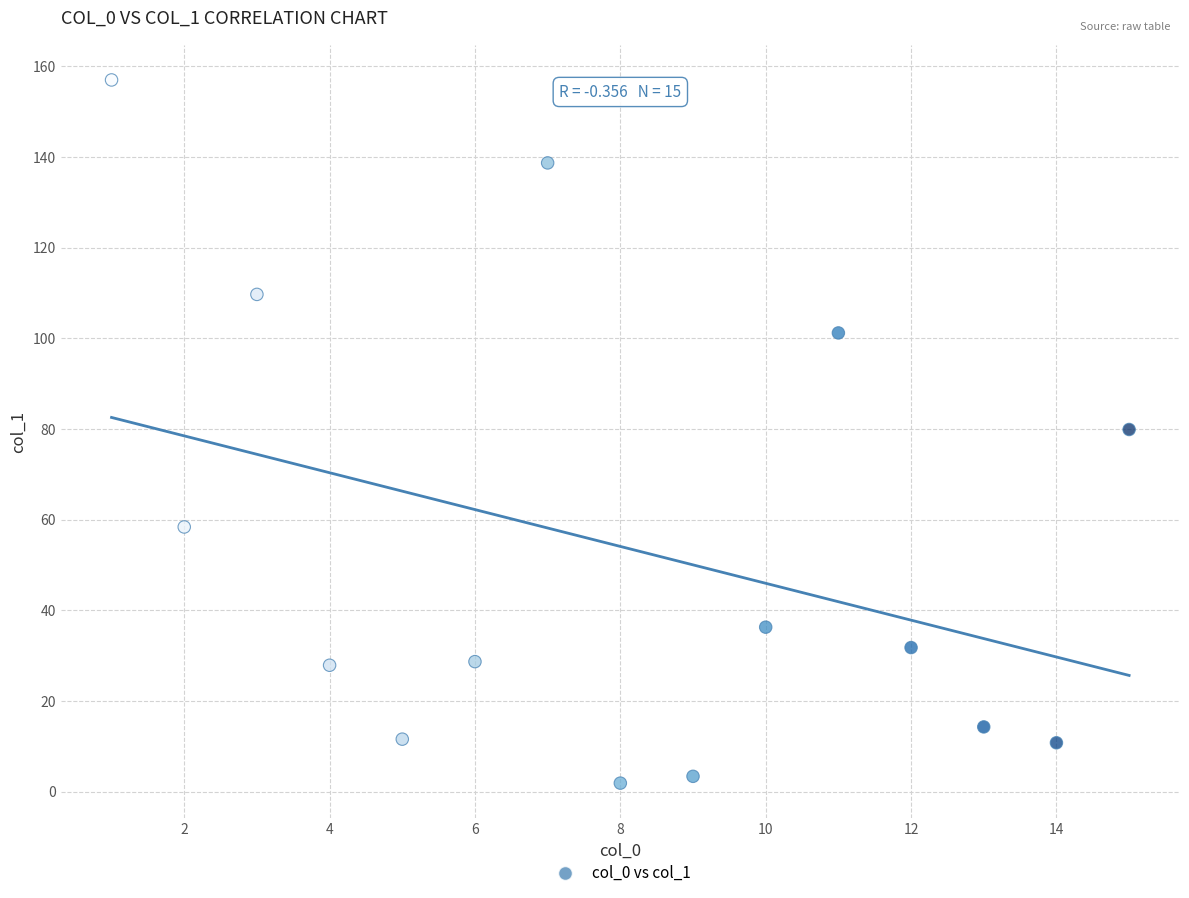

What is the range of X values (max minus min)?

14.0